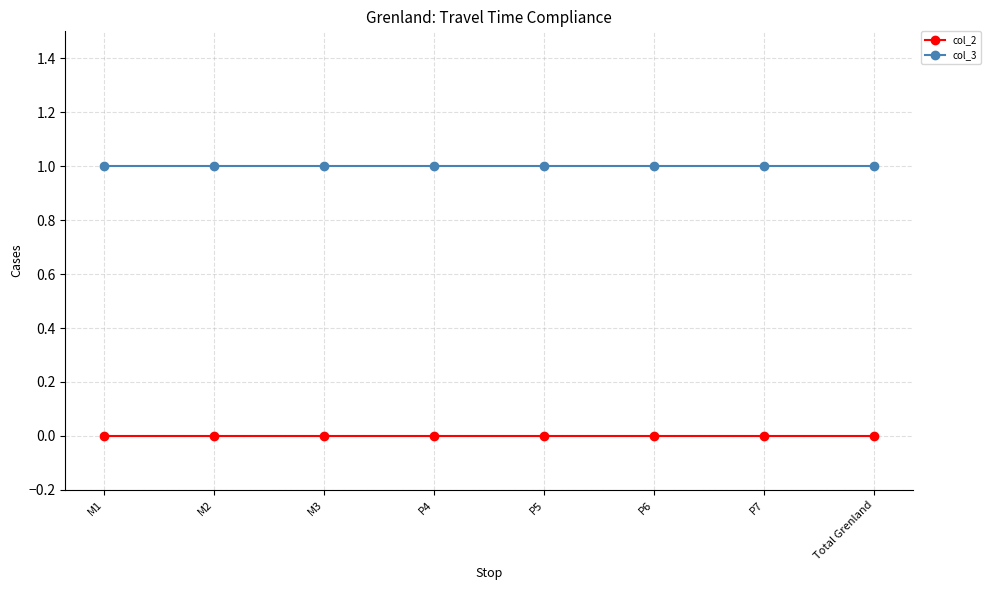

Is this an area chart (filled region under the line)?

No